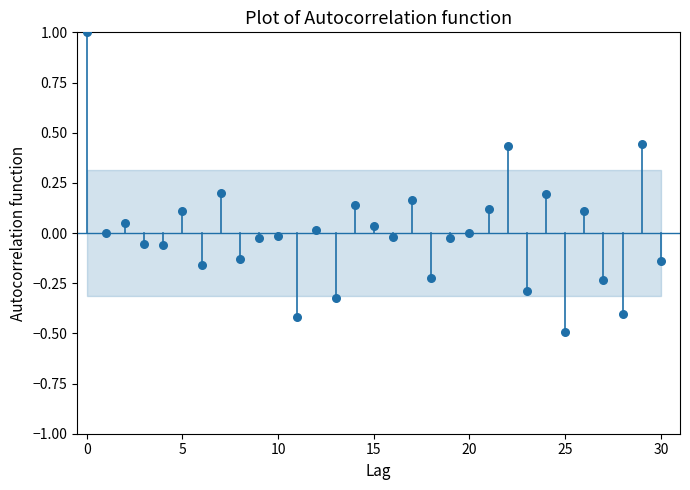

What is the range of Y values (max minus min)?

1.5